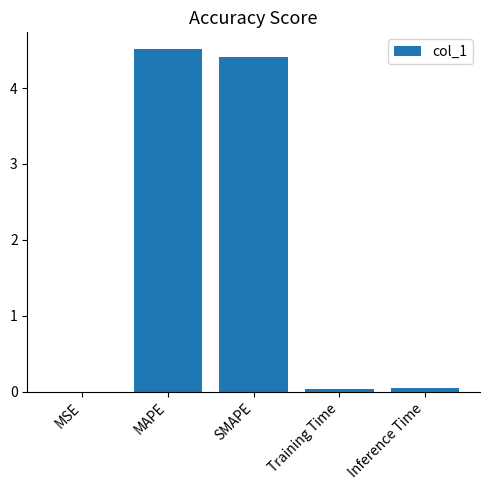

What is the approximate value at MAPE?

4.5